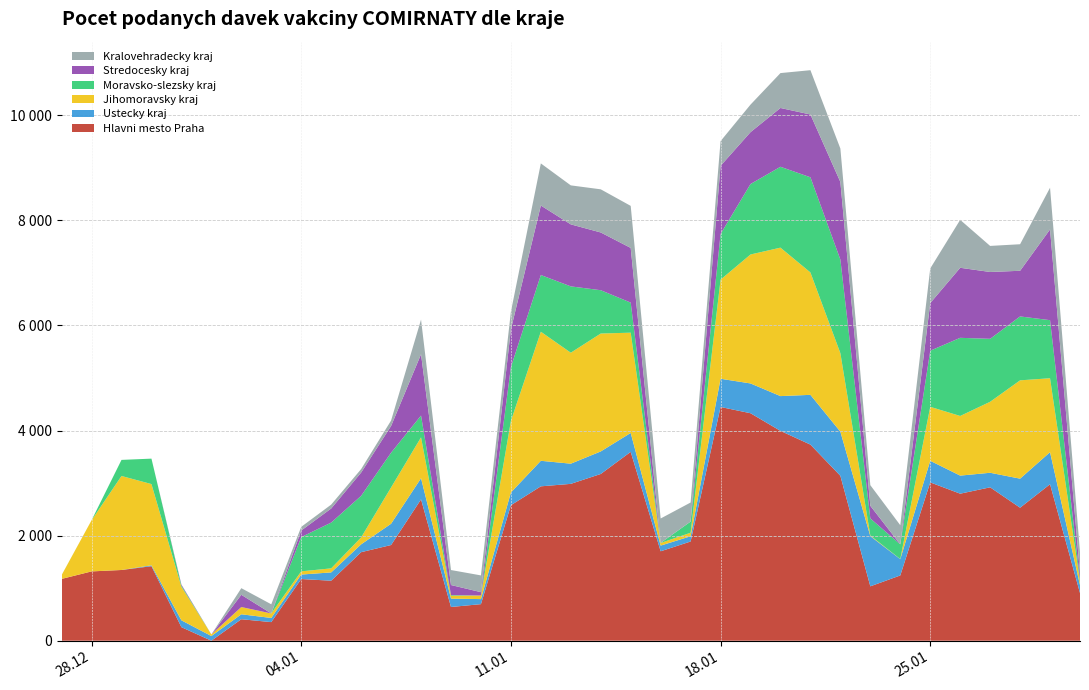

Reading left to right, extract all data points from this chart.

Hlavni mesto Praha: 1176	1319	1346	1418	258	0	409	354	1174	1142	1685	1821	2690	642	696	2578	2938	2985	3173	3594	1702	1888	4448	4329	3993	3732	3138	1035	1242	3013	2798	2919	2531	2978	907
Ustecky kraj: 0	0	0	17	130	89	94	79	85	158	149	405	402	159	96	243	486	384	429	360	108	100	537	567	662	947	840	955	310	411	344	277	553	610	151
Jihomoravsky kraj: 72	973	1789	1546	639	30	138	86	61	77	132	691	778	55	68	1360	2456	2112	2244	1908	50	67	1886	2454	2825	2329	1494	12	2	1027	1135	1351	1871	1407	72
Moravsko-slezsky kraj: 1	0	306	484	24	0	0	0	652	871	791	661	415	12	0	1025	1079	1262	824	572	2	212	868	1341	1539	1811	1781	325	280	1068	1487	1198	1216	1105	42
Stredocesky kraj: 0	0	0	0	18	0	233	0	125	268	443	508	1167	192	64	719	1323	1180	1099	1041	0	0	1298	987	1119	1195	1477	240	0	906	1333	1272	869	1727	113
Kralovehradecky kraj: 0	0	0	0	0	0	126	174	70	74	66	104	658	285	319	334	801	742	821	800	464	363	470	524	664	843	636	393	364	659	912	496	505	793	402